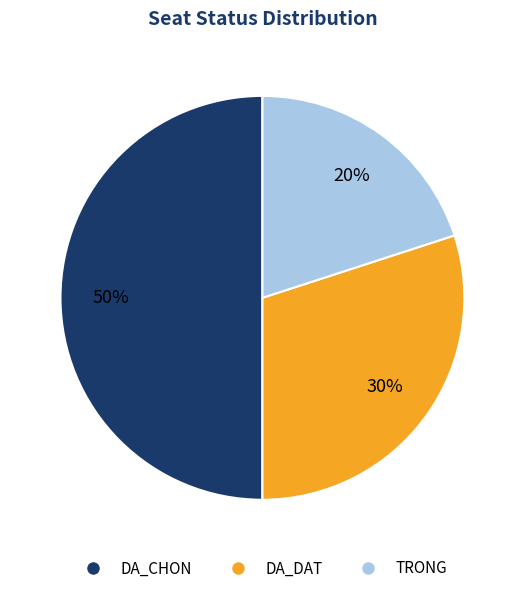

Between DA_CHON and DA_DAT, which is larger?

DA_CHON